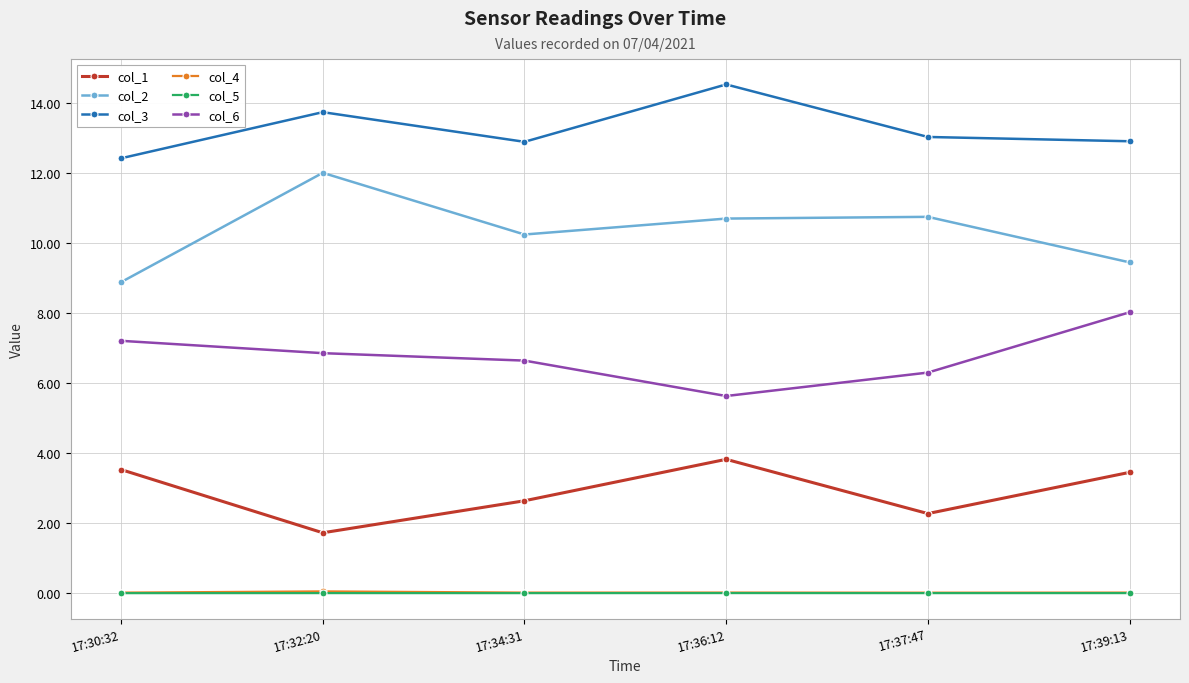

Which series has the largest total across all categories?

col_3